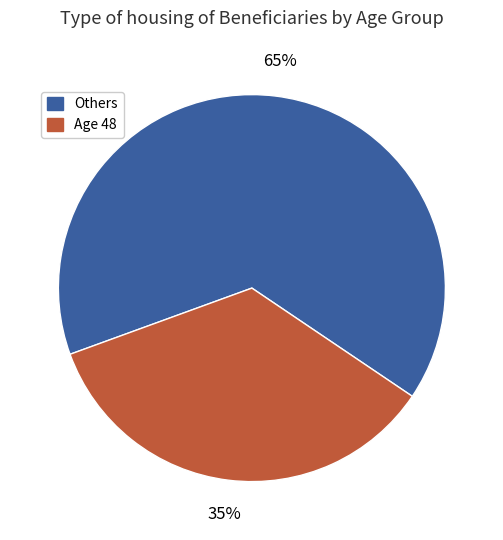

Is there a majority slice in this chart?

Yes